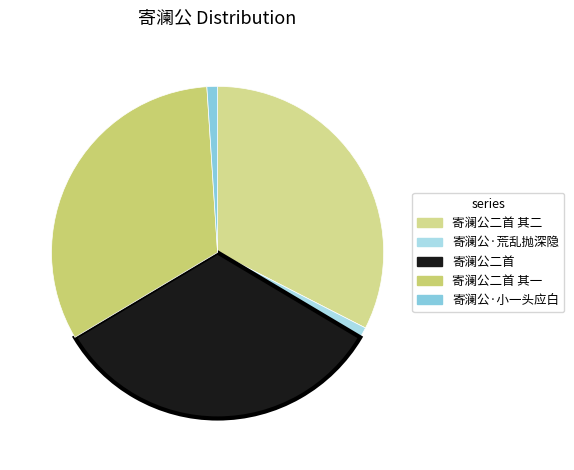

Rank the categories by value from highest to lowest.

寄澜公二首, 寄澜公二首 其二, 寄澜公二首 其一, 寄澜公·荒乱抛深隐, 寄澜公·小一头应白